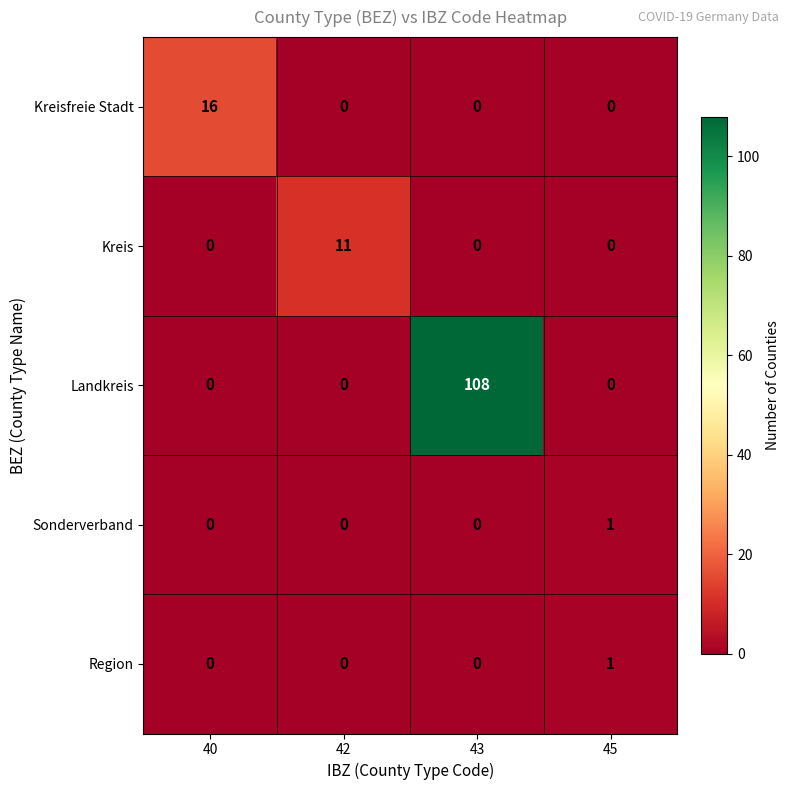

Which category has the highest value in the Kreis series?

42